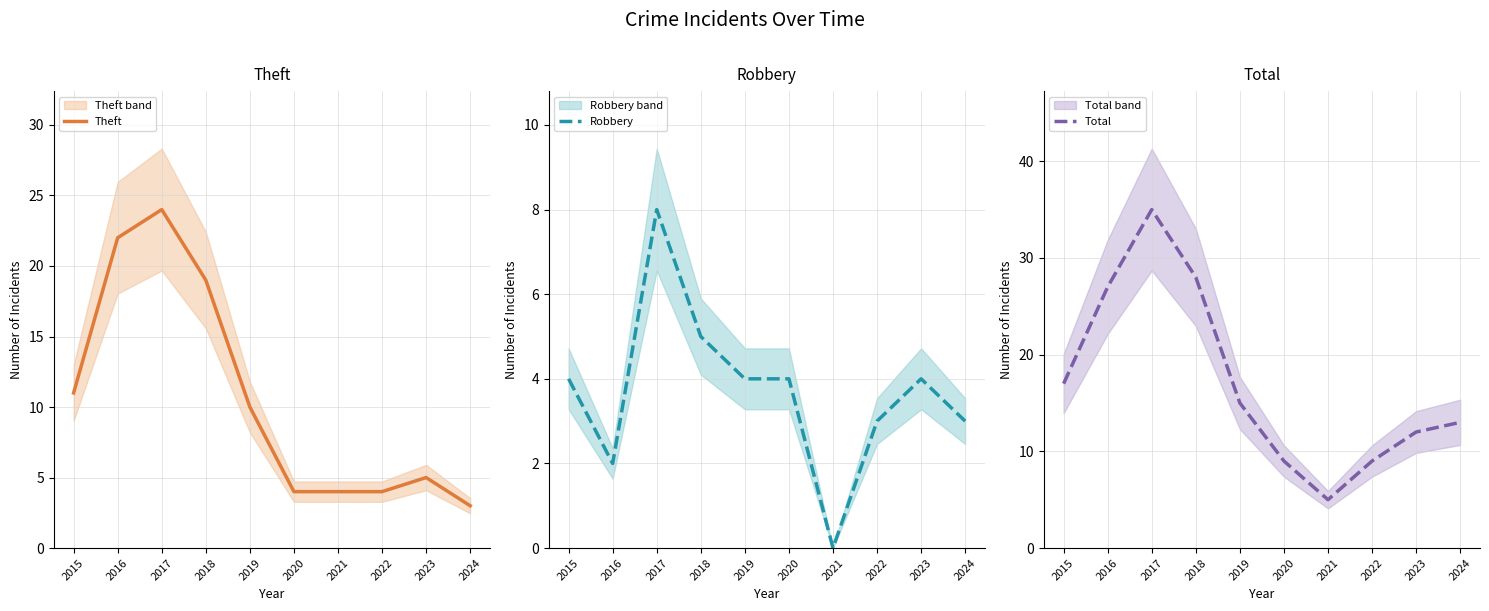

The Total series shows 9 at 2020. True or false?

True